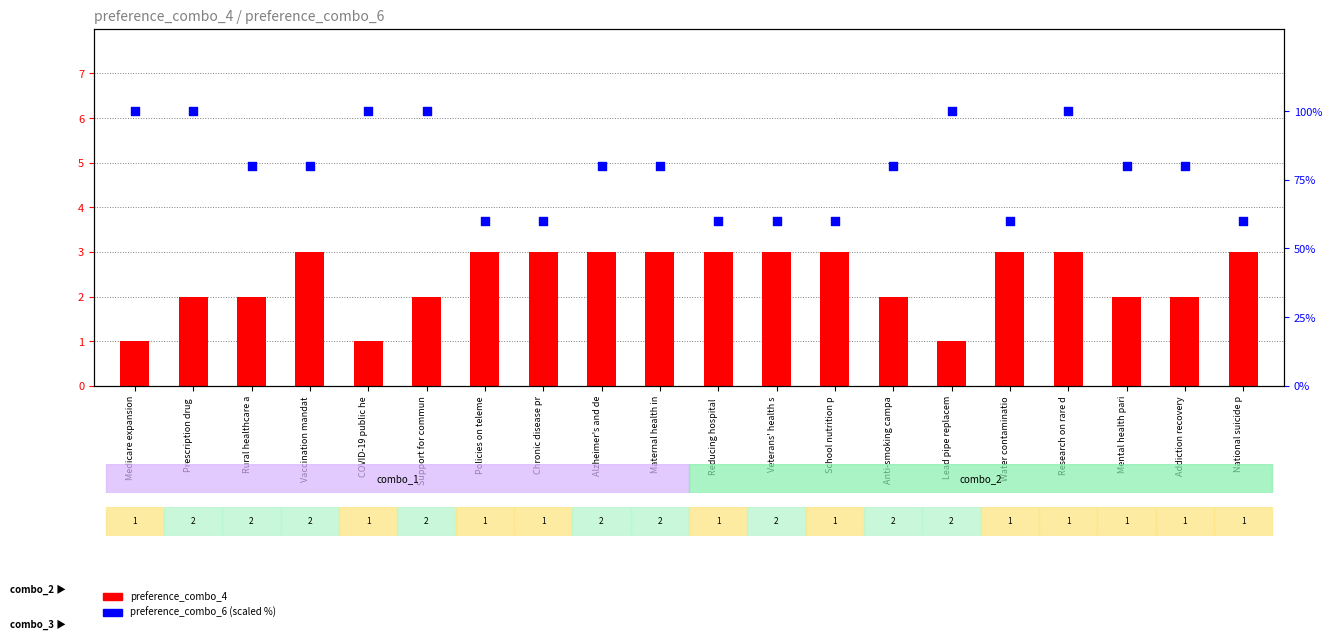

What is the total value across all series at Alzheimer's and de?

83